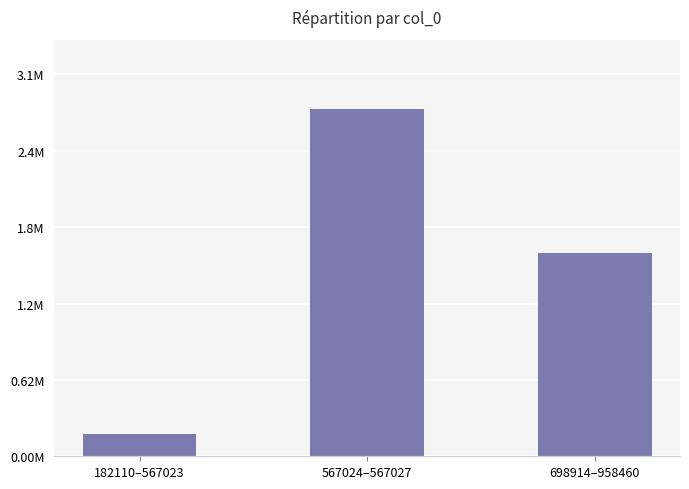

What is the ratio of the value at 567024–567027 to the value at 698914–958460?

1.7